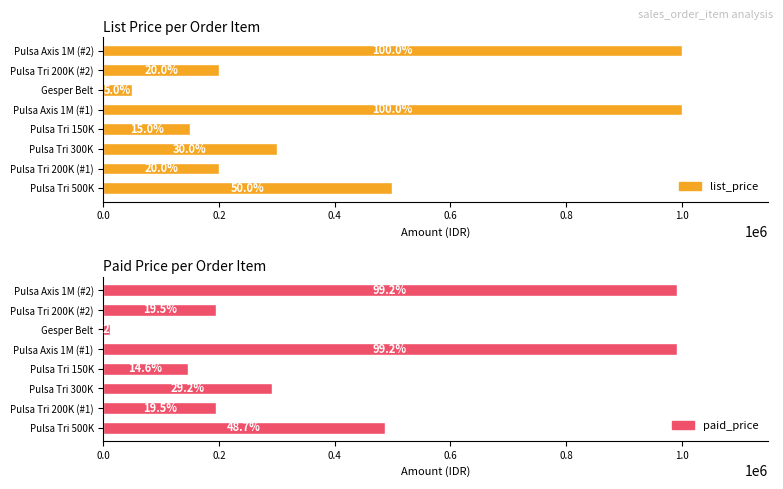

The value of list_price at Pulsa Tri 300K is 401147. True or false?

False